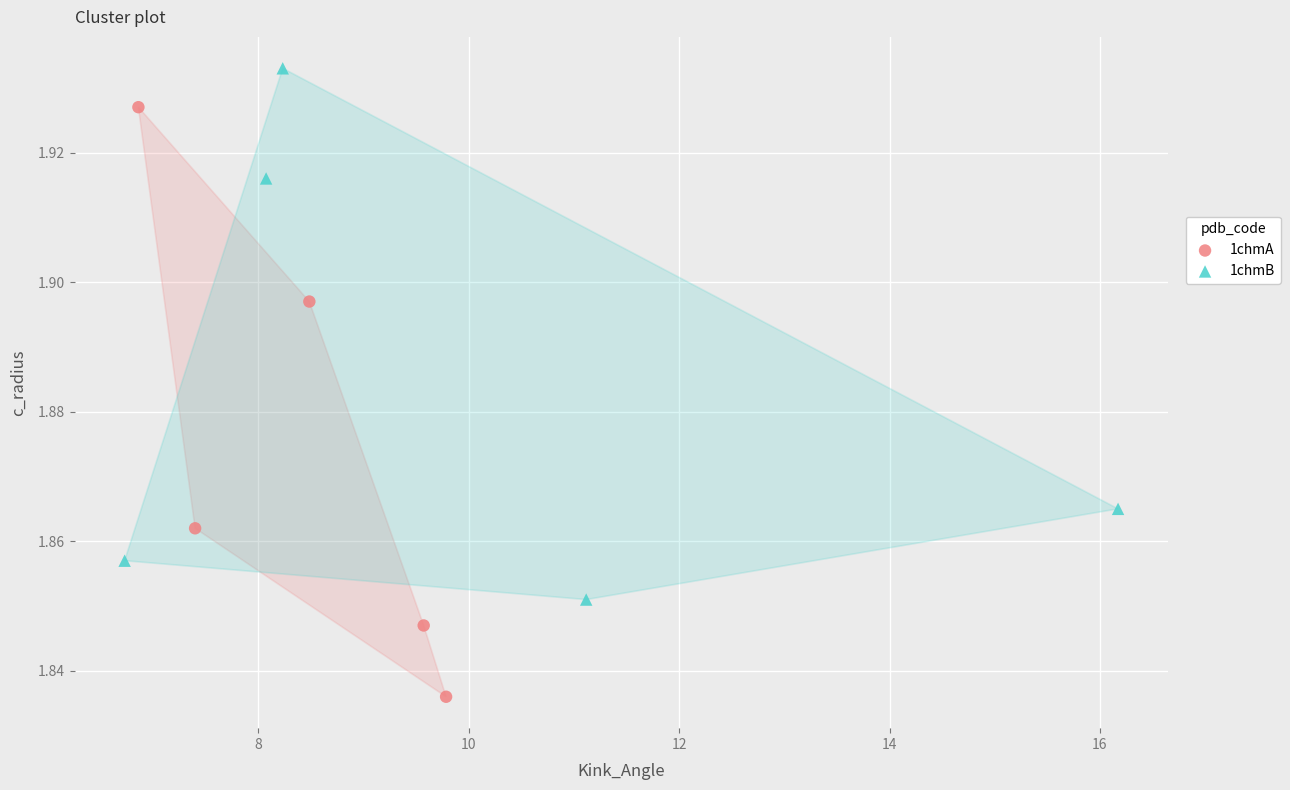

Which series has the widest spread of Y values?

1chmA